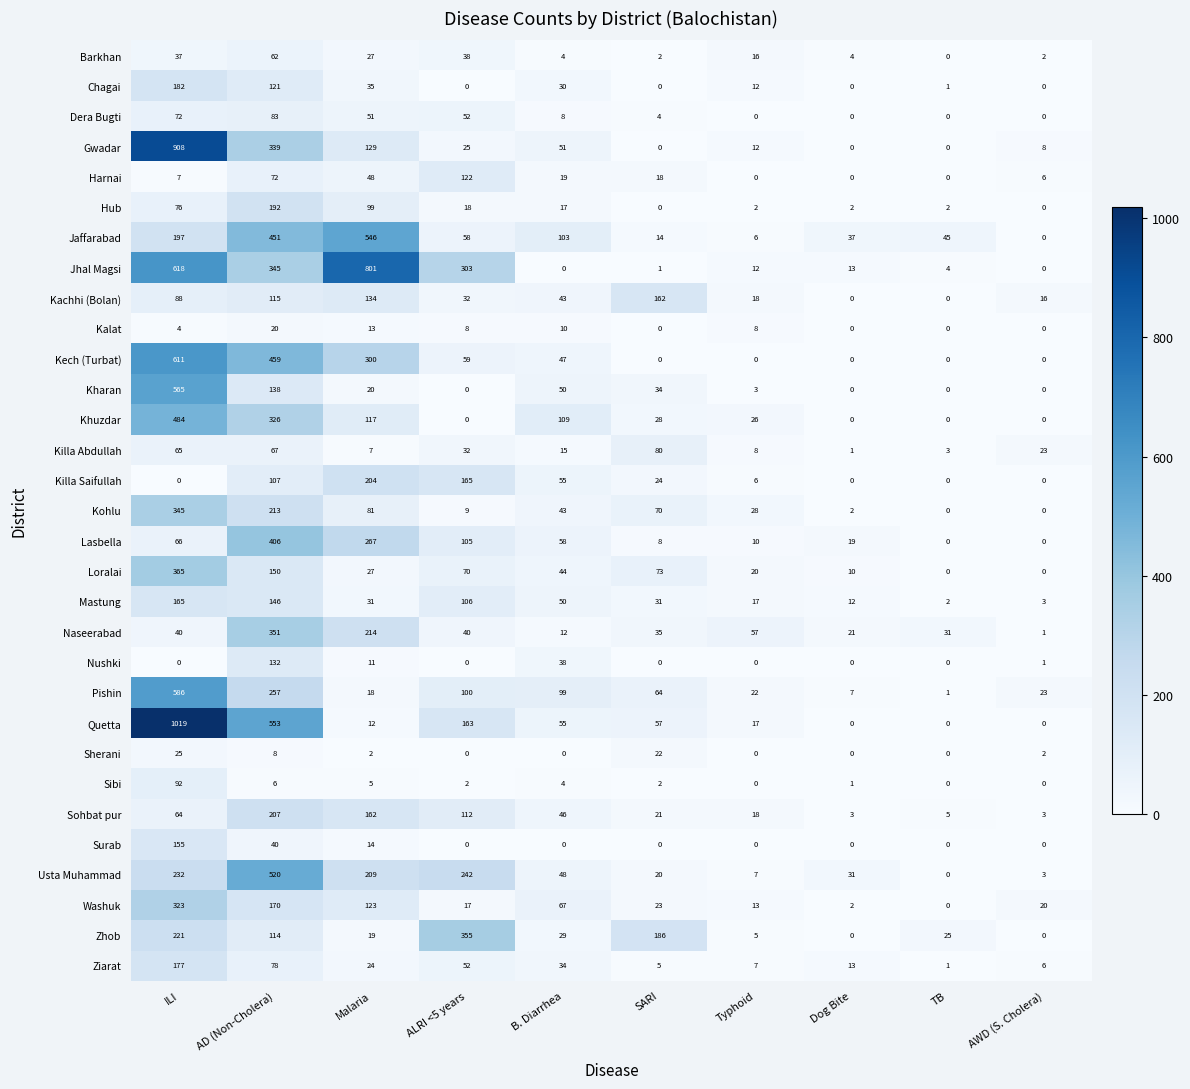

What is the approximate value of Loralai at B. Diarrhea, to the nearest 50?

50